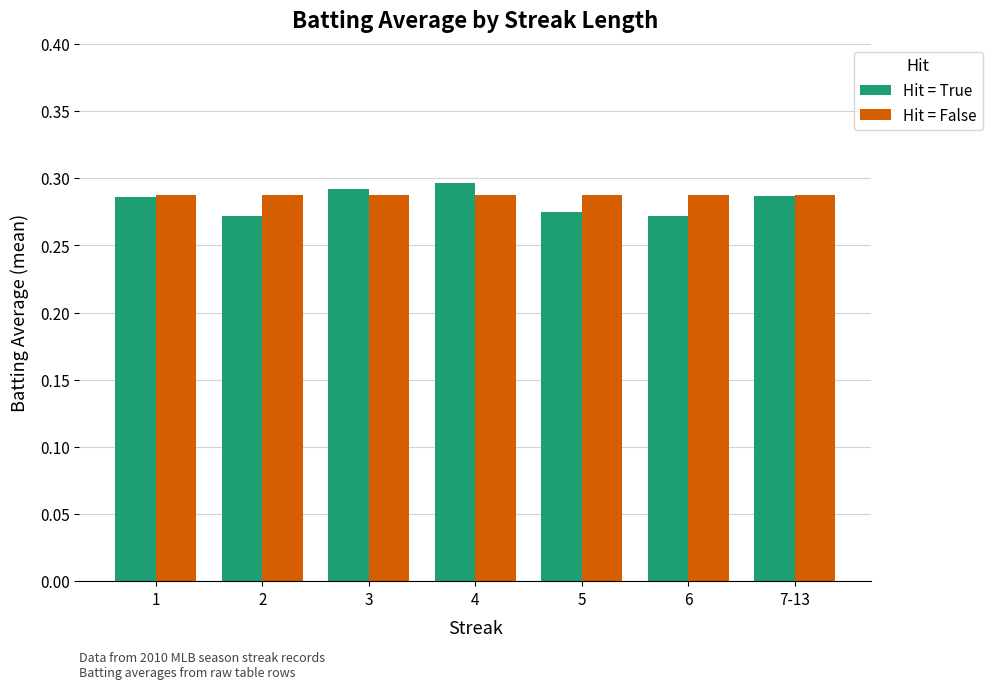

What is the sum of the Hit = False values at 1 and 3?

0.6